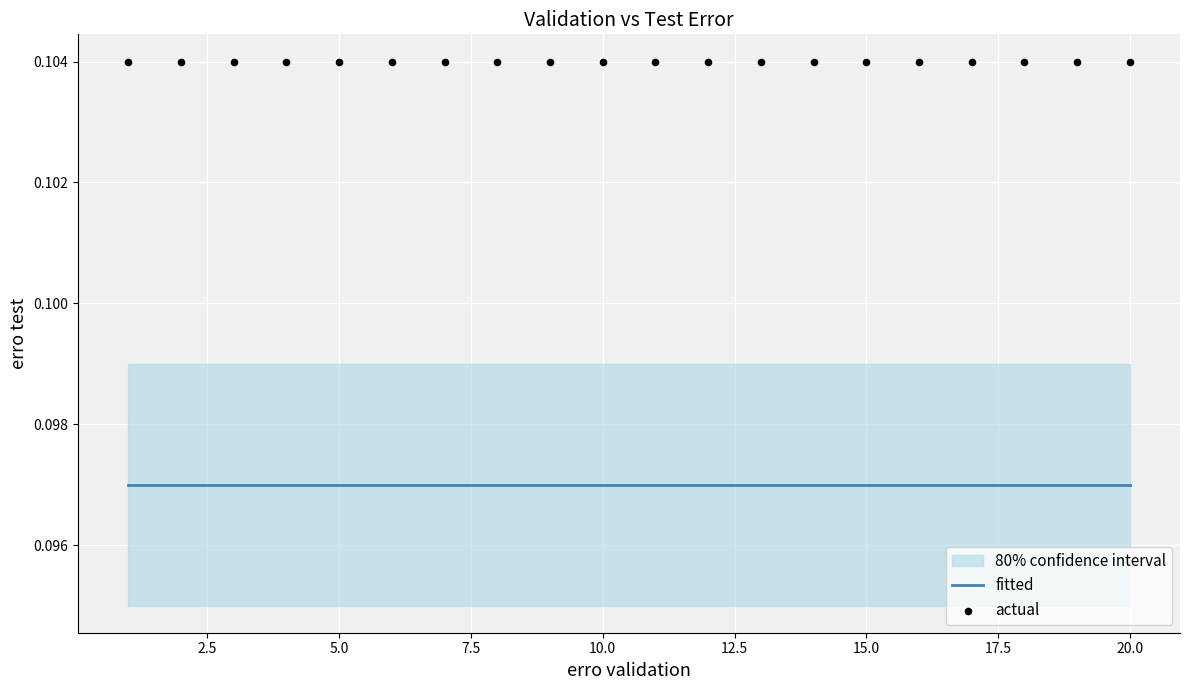

Is the value of actual at 17 greater than the value of fitted at 12?

Yes